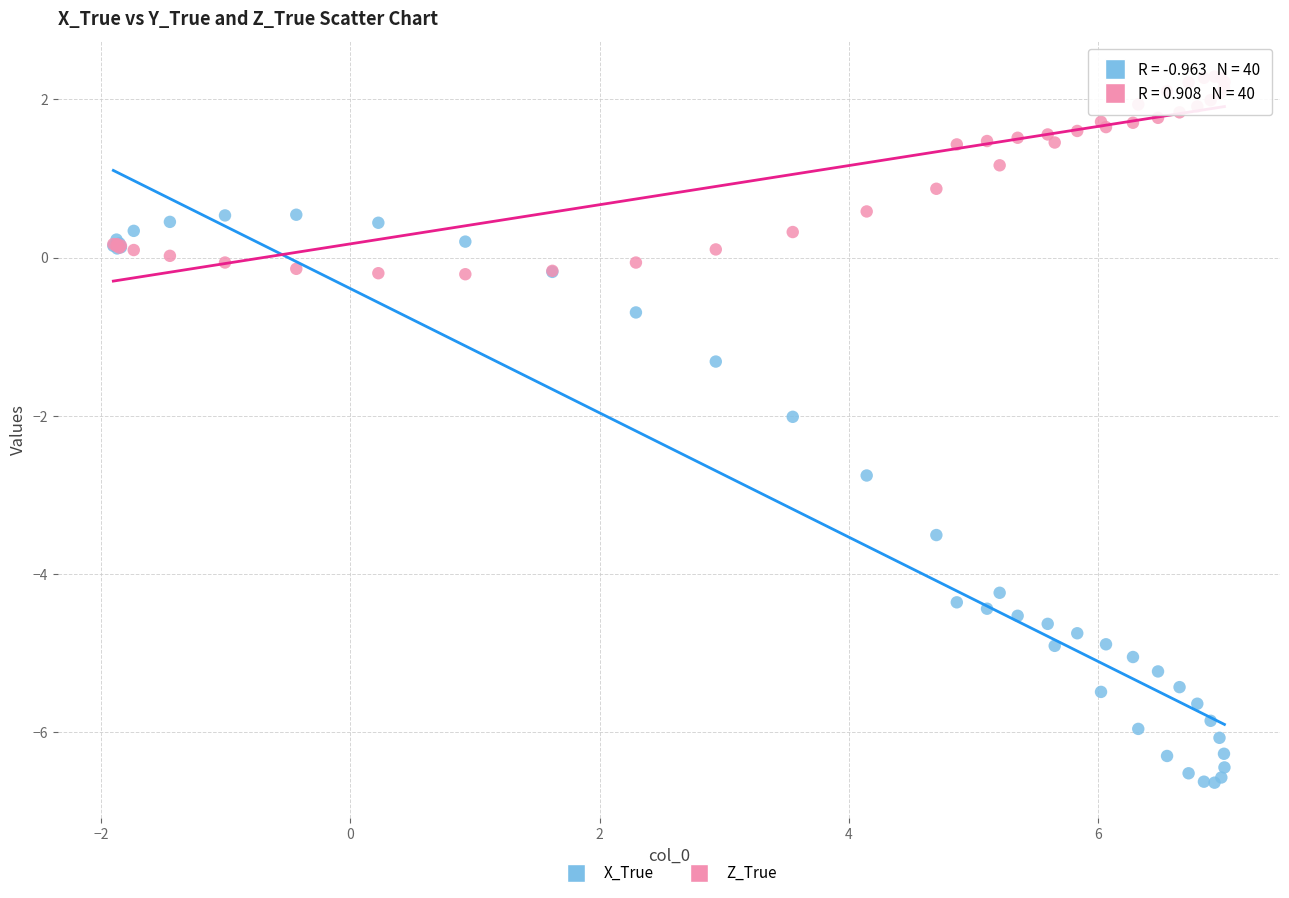

Which series has the largest Y range (max minus min)?

X_True